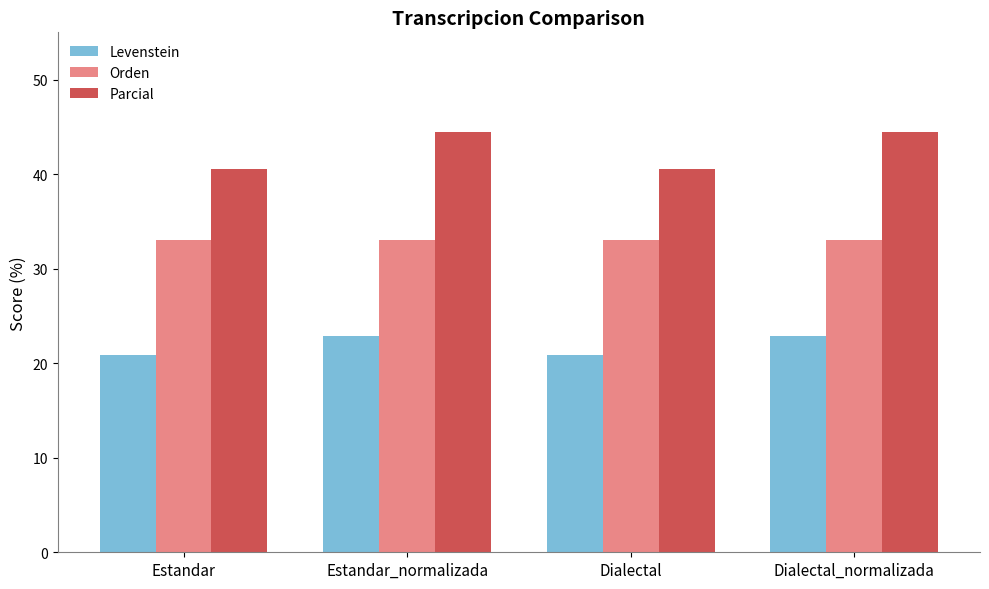

What is the total value across all series at Estandar_normalizada?

100.4